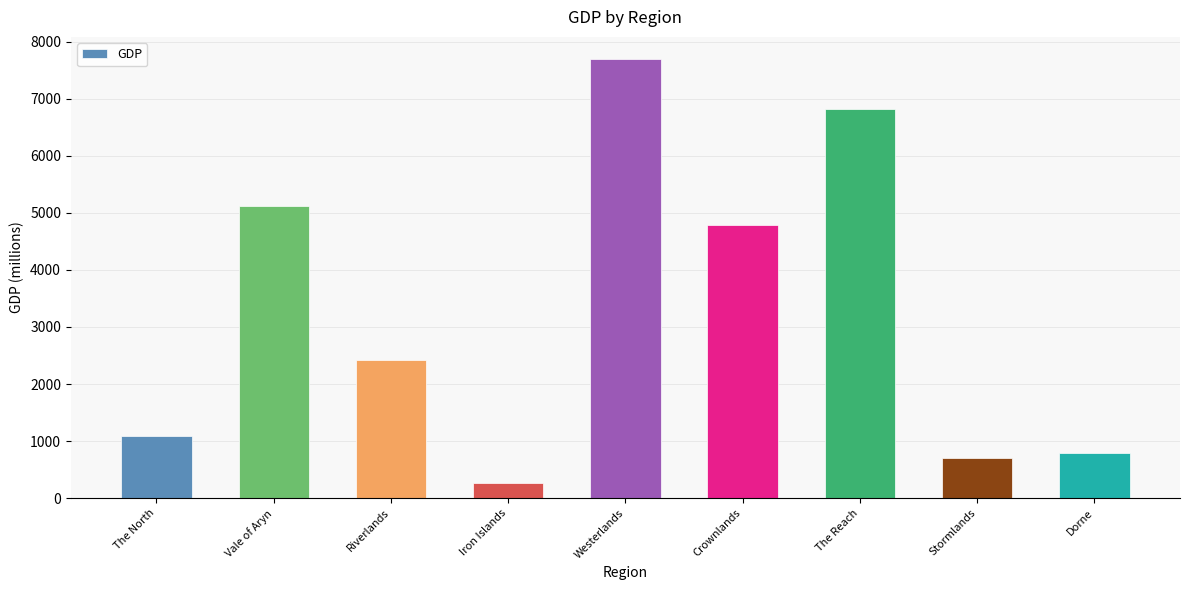

Does the chart contain stacked bars?

No